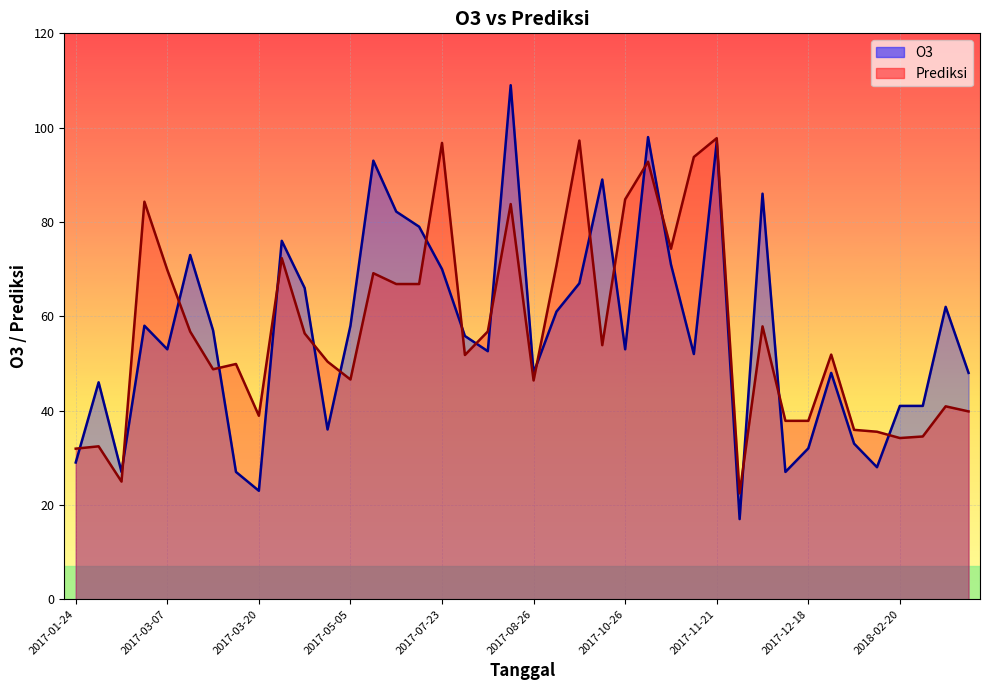

Reading left to right, extract all data points from this chart.

O3: 29.0	46.0	27.0	58.0	53.0	73.0	57.0	27.0	23.0	76.0	66.0	36.0	58.0	93.0	82.2	79.0	70.0	55.8	52.6	109.0	48.0	61.0	67.0	89.0	53.0	98.0	71.0	52.0	97.0	17.0	86.0	27.0	32.0	48.0	33.0	28.0	41.0	41.0	62.0	48.0
Prediksi: 31.9	32.4	24.9	84.3	69.8	56.8	48.8	49.9	38.9	72.3	56.4	50.4	46.6	69.1	66.8	66.8	96.8	51.8	56.8	83.8	46.4	70.8	97.3	53.9	84.8	92.8	74.3	93.8	97.8	22.5	57.9	37.8	37.8	51.9	35.9	35.5	34.2	34.5	40.9	39.8